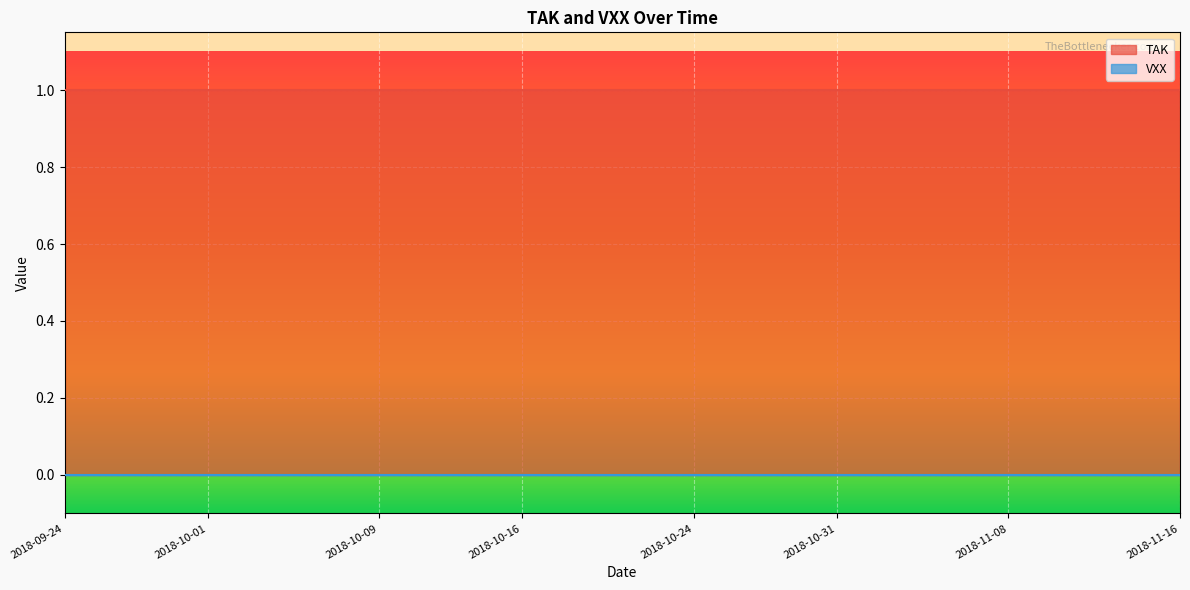

List the series in order of their peak value, highest first.

TAK, VXX